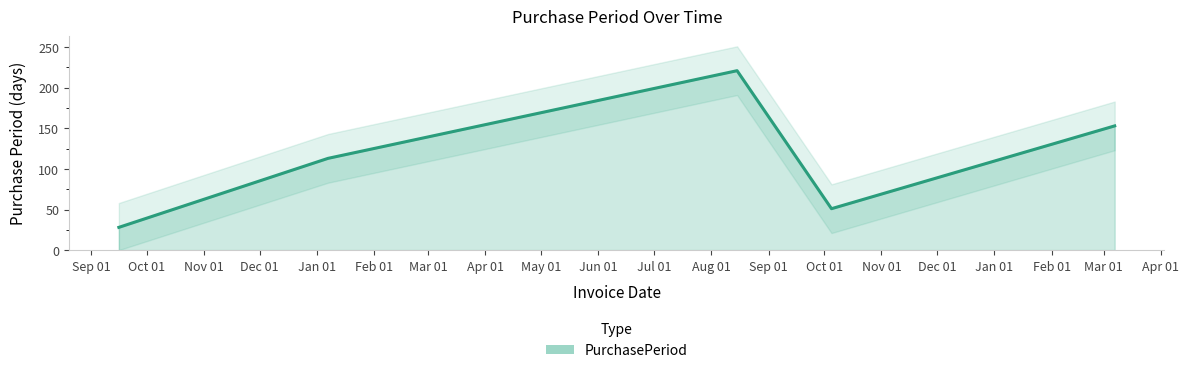

Reading left to right, extract all data points from this chart.

2015-09-16=28	2016-01-07=113	2016-08-15=221	2016-10-05=51	2017-03-07=153